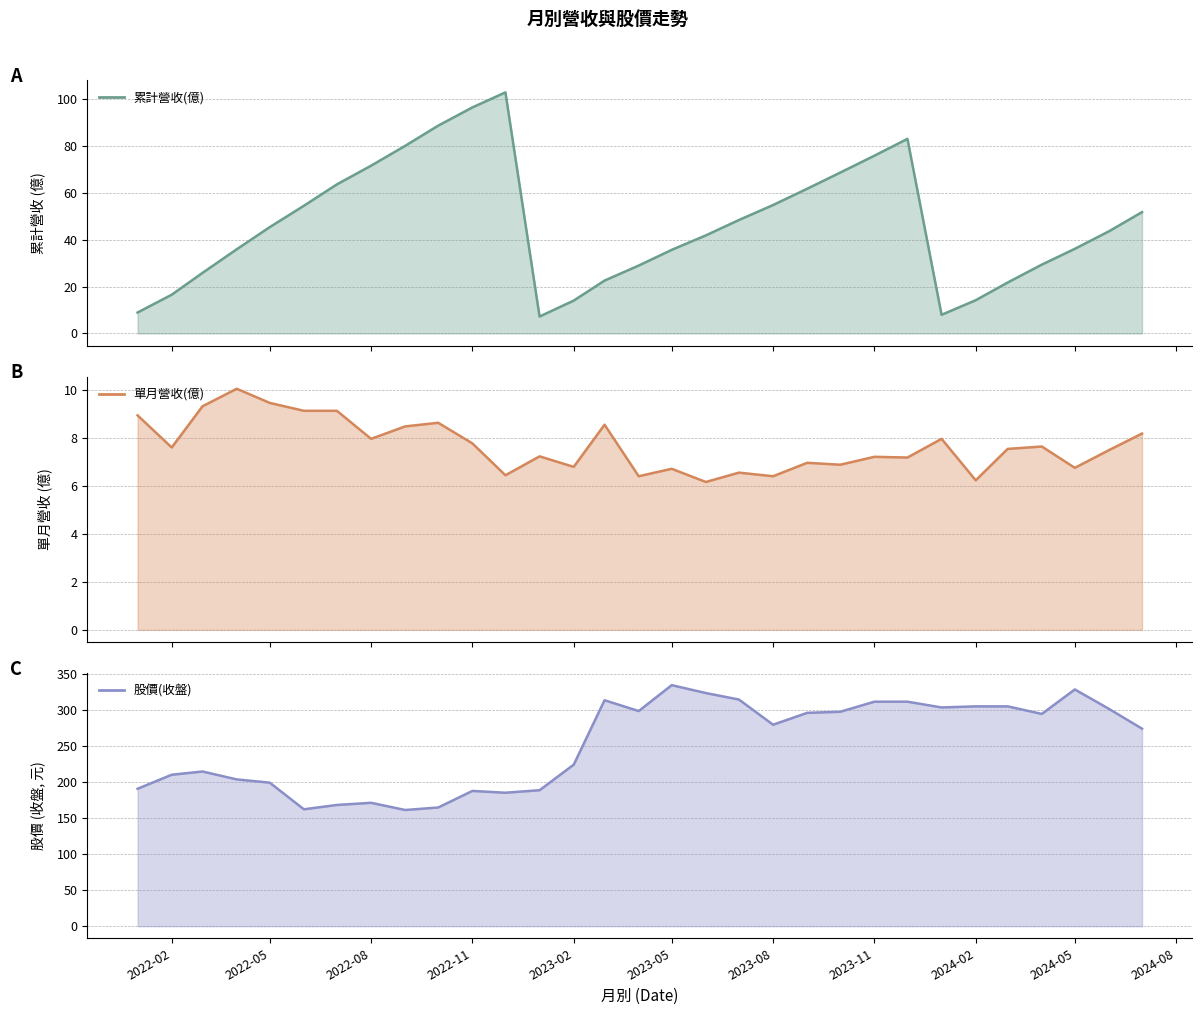

What are all the series names shown in the legend?

累計營收(億), 單月營收(億), 股價(收盤)